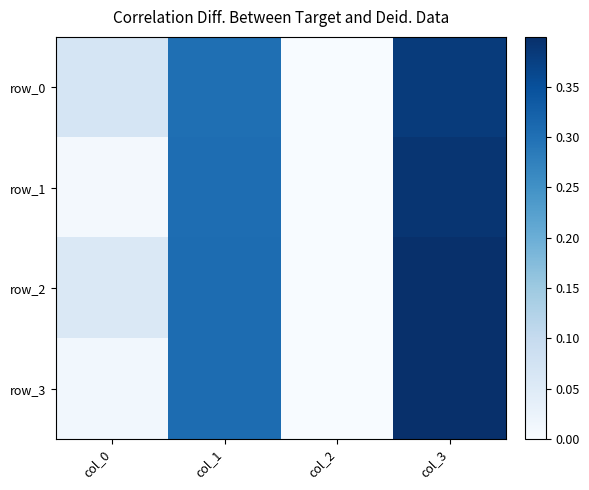

Reading left to right, list all the values displayed in this chart.

row_0: col_0=0.1	col_1=0.3	col_2=0.0	col_3=0.4
row_1: col_0=0.0	col_1=0.3	col_2=0.0	col_3=0.4
row_2: col_0=0.1	col_1=0.3	col_2=0.0	col_3=0.4
row_3: col_0=0.0	col_1=0.3	col_2=0.0	col_3=0.4